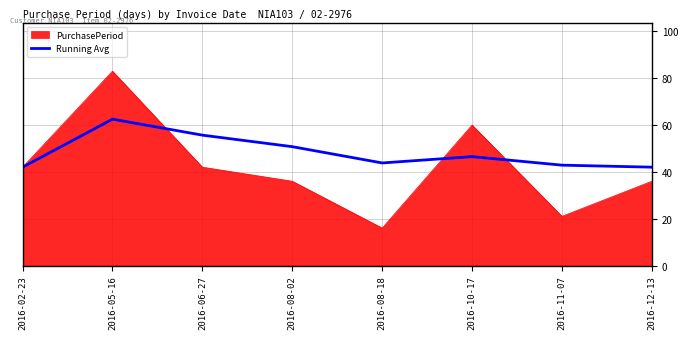

How many lines are shown in the chart?

2